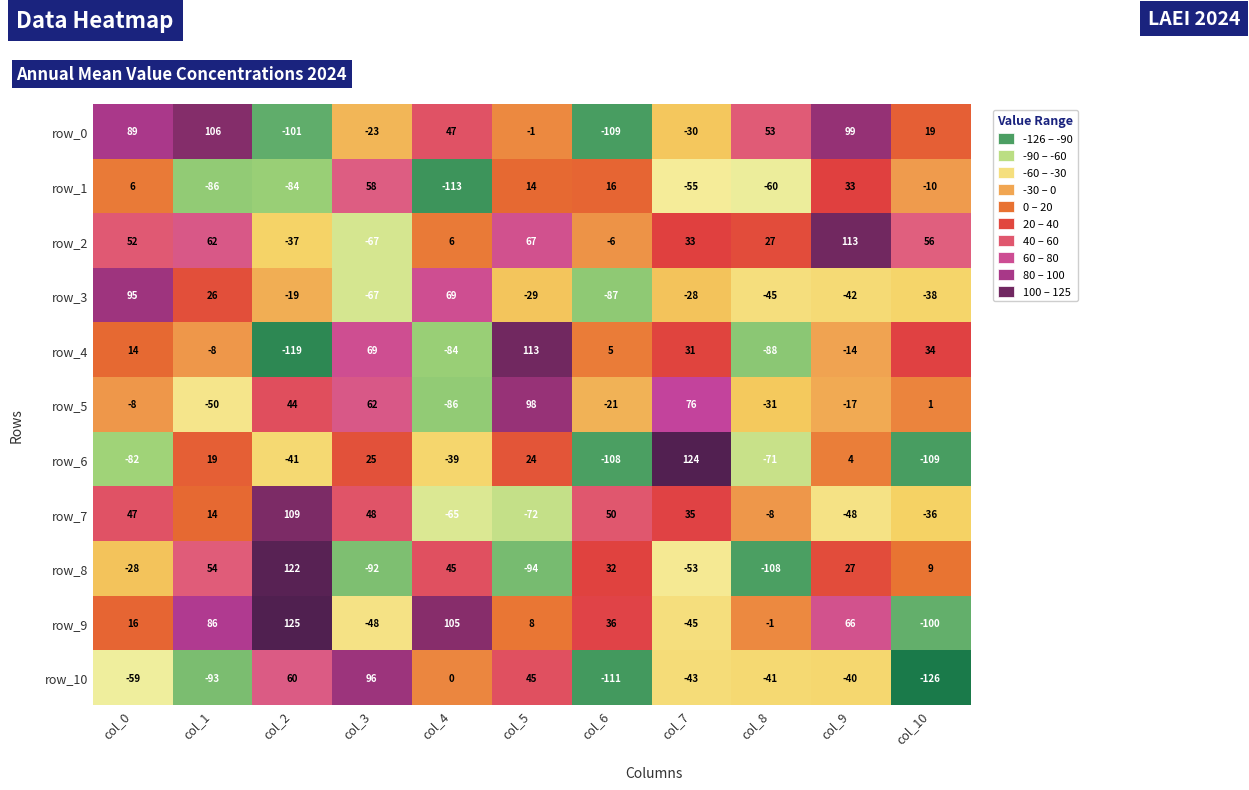

Reading left to right, list all the values displayed in this chart.

row_0: col_0=89	col_1=106	col_2=-101	col_3=-23	col_4=47	col_5=-1	col_6=-109	col_7=-30	col_8=53	col_9=99	col_10=19
row_1: col_0=6	col_1=-86	col_2=-84	col_3=58	col_4=-113	col_5=14	col_6=16	col_7=-55	col_8=-60	col_9=33	col_10=-10
row_2: col_0=52	col_1=62	col_2=-37	col_3=-67	col_4=6	col_5=67	col_6=-6	col_7=33	col_8=27	col_9=113	col_10=56
row_3: col_0=95	col_1=26	col_2=-19	col_3=-67	col_4=69	col_5=-29	col_6=-87	col_7=-28	col_8=-45	col_9=-42	col_10=-38
row_4: col_0=14	col_1=-8	col_2=-119	col_3=69	col_4=-84	col_5=113	col_6=5	col_7=31	col_8=-88	col_9=-14	col_10=34
row_5: col_0=-8	col_1=-50	col_2=44	col_3=62	col_4=-86	col_5=98	col_6=-21	col_7=76	col_8=-31	col_9=-17	col_10=1
row_6: col_0=-82	col_1=19	col_2=-41	col_3=25	col_4=-39	col_5=24	col_6=-108	col_7=124	col_8=-71	col_9=4	col_10=-109
row_7: col_0=47	col_1=14	col_2=109	col_3=48	col_4=-65	col_5=-72	col_6=50	col_7=35	col_8=-8	col_9=-48	col_10=-36
row_8: col_0=-28	col_1=54	col_2=122	col_3=-92	col_4=45	col_5=-94	col_6=32	col_7=-53	col_8=-108	col_9=27	col_10=9
row_9: col_0=16	col_1=86	col_2=125	col_3=-48	col_4=105	col_5=8	col_6=36	col_7=-45	col_8=-1	col_9=66	col_10=-100
row_10: col_0=-59	col_1=-93	col_2=60	col_3=96	col_4=0	col_5=45	col_6=-111	col_7=-43	col_8=-41	col_9=-40	col_10=-126